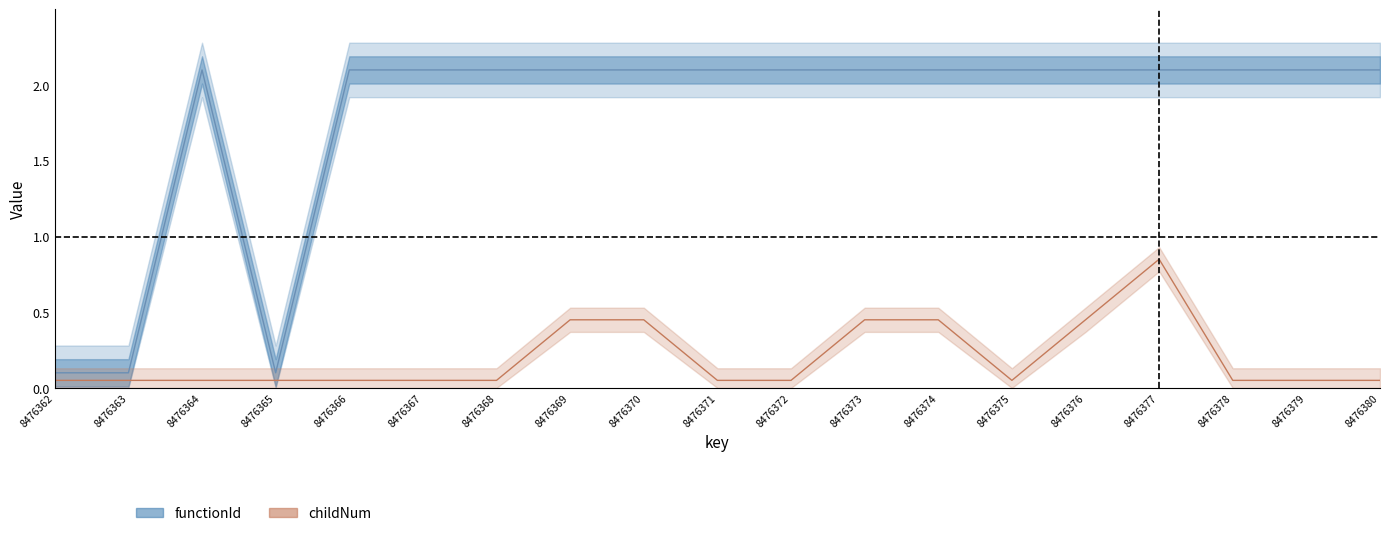

True or false: childNum_raw and functionId_raw intersect in this chart.

False